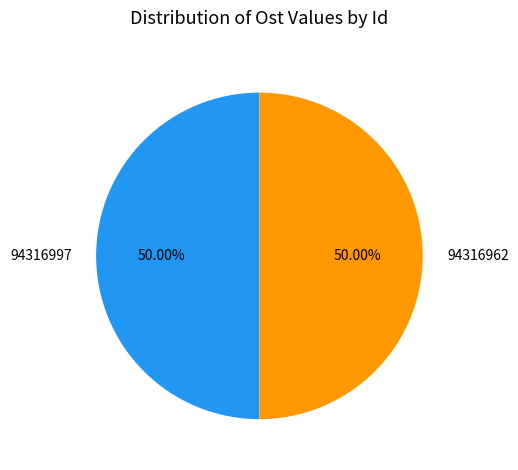

What is the ratio of the value at 94316962 to the value at 94316997?

1.0